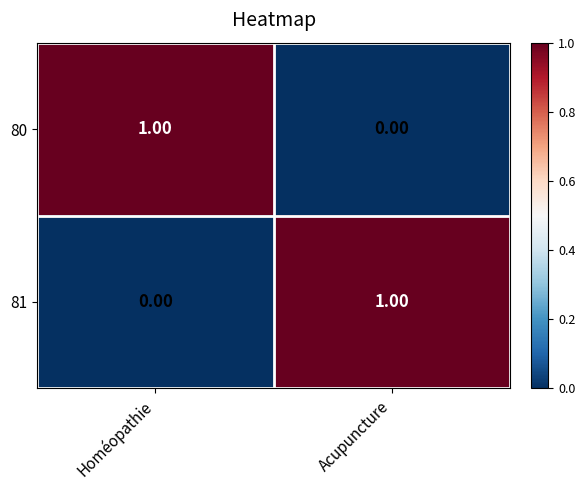

At which label does 81 reach its peak?

Acupuncture